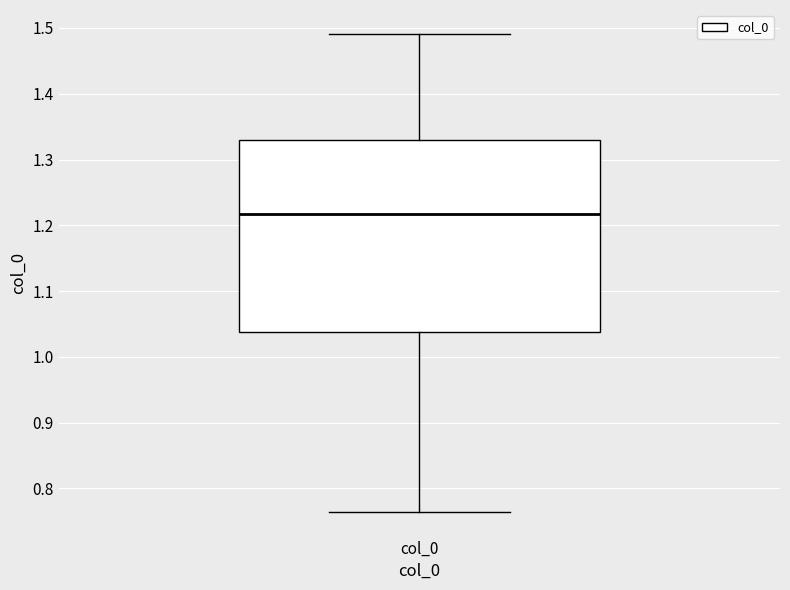

Where is the lower edge of the box for col_0 on the y-axis? The values are not printed on the chart, so give them approximately, as read against the axis.

1.04